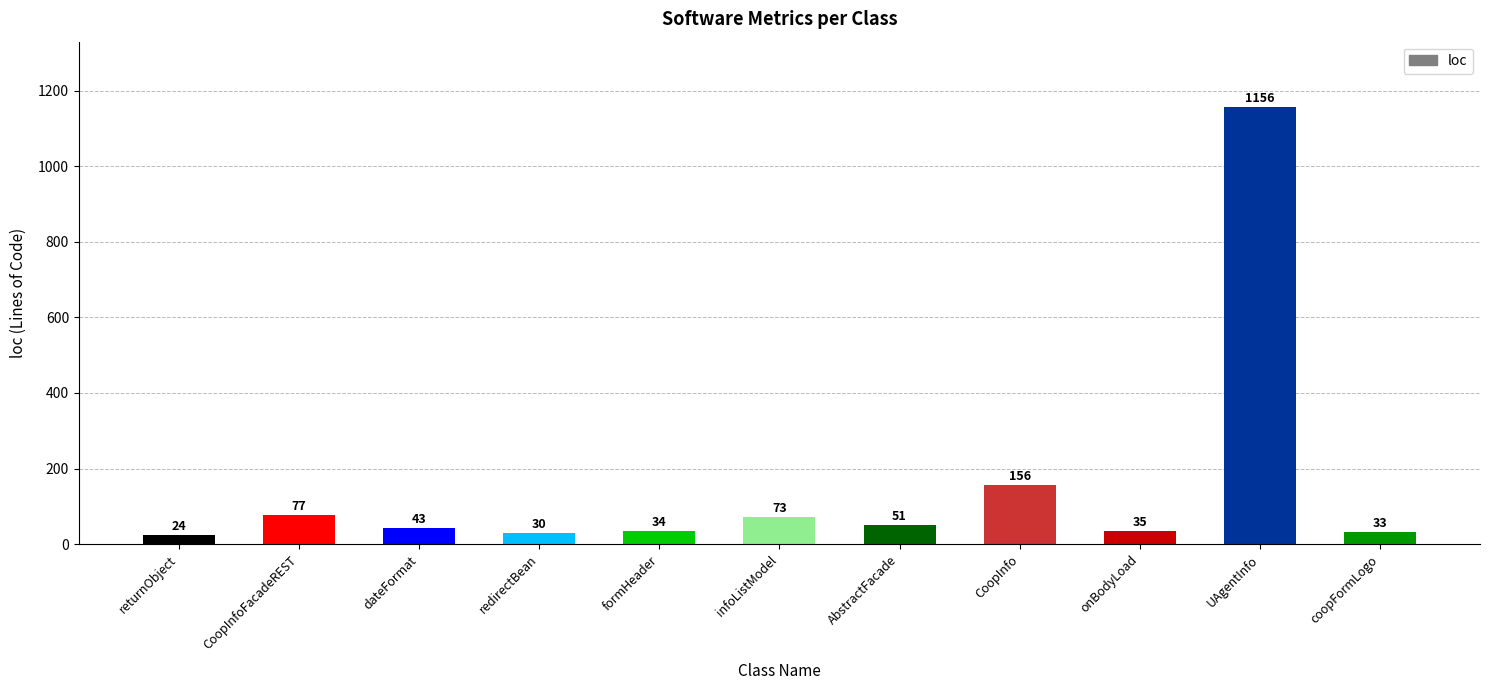

Reading left to right, what are all the values shown in this chart?

24	77	43	30	34	73	51	156	35	1156	33